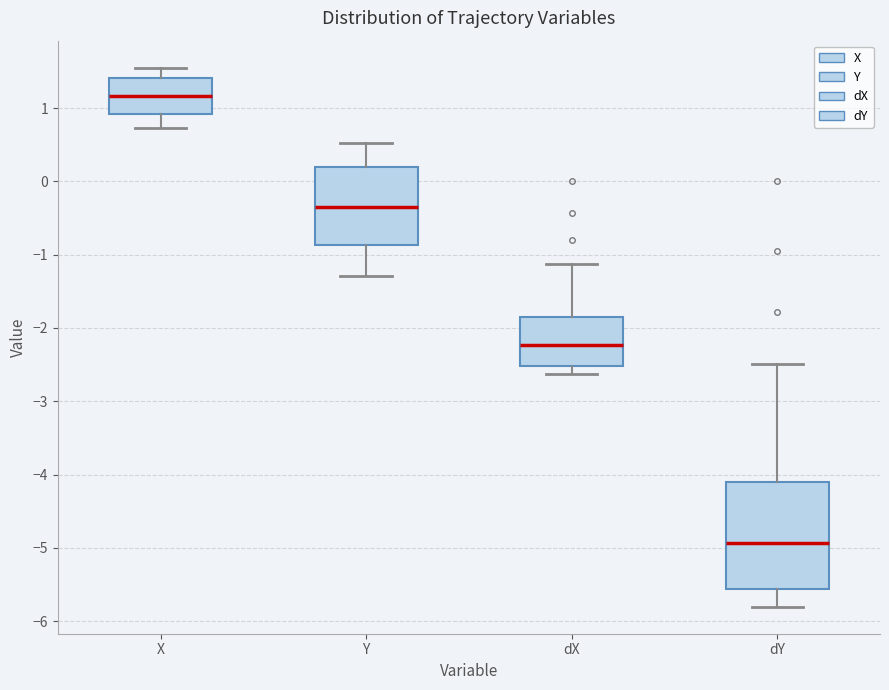

Where does the median line of the box for dX sit on the y-axis? The values are not printed on the chart, so give them approximately, as read against the axis.

-2.2